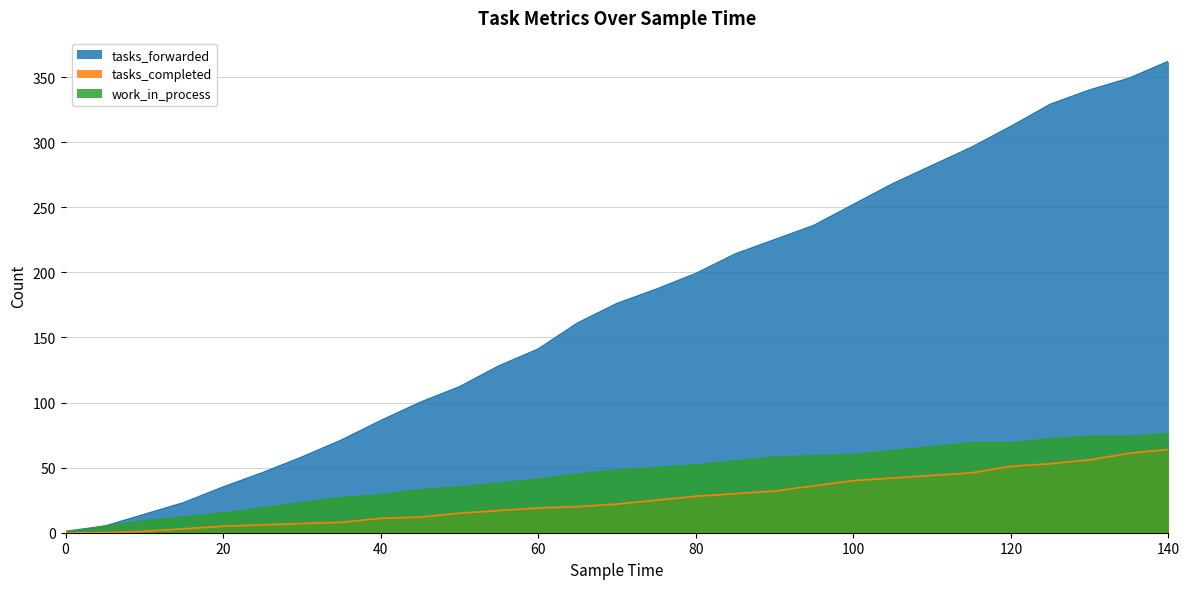

Is the value of tasks_completed at 75 greater than the value of tasks_forwarded at 80?

No